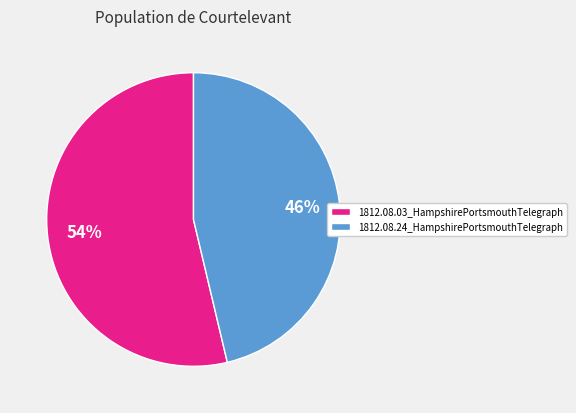

Which category has the biggest portion of the pie?

1812.08.03_HampshirePortsmouthTelegraph